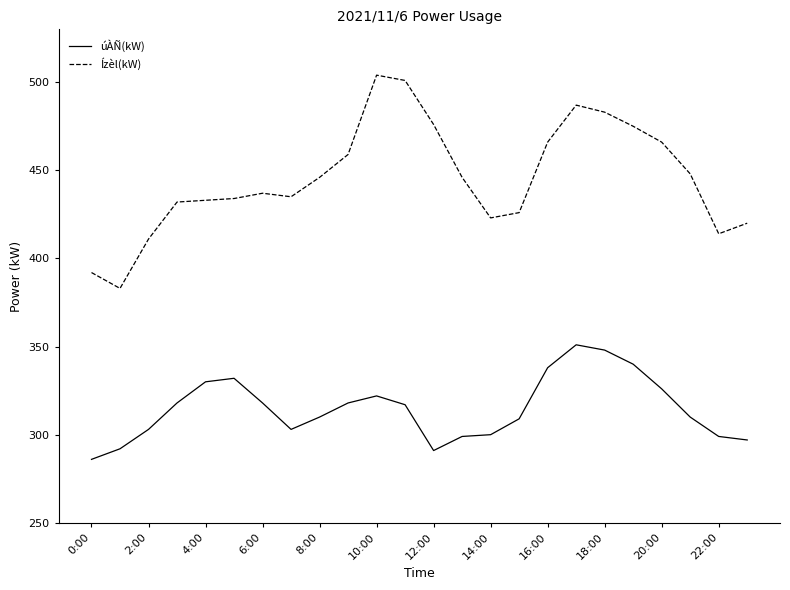

Which series has the largest total across all categories?

Ízèl(kW)